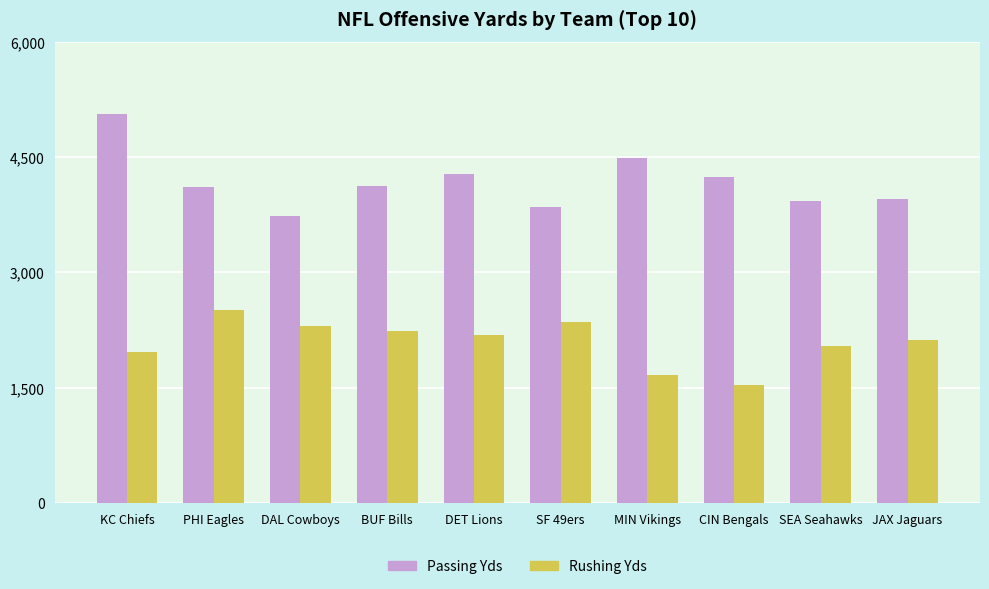

Where does the Passing Yds series first go above 4129?

KC Chiefs